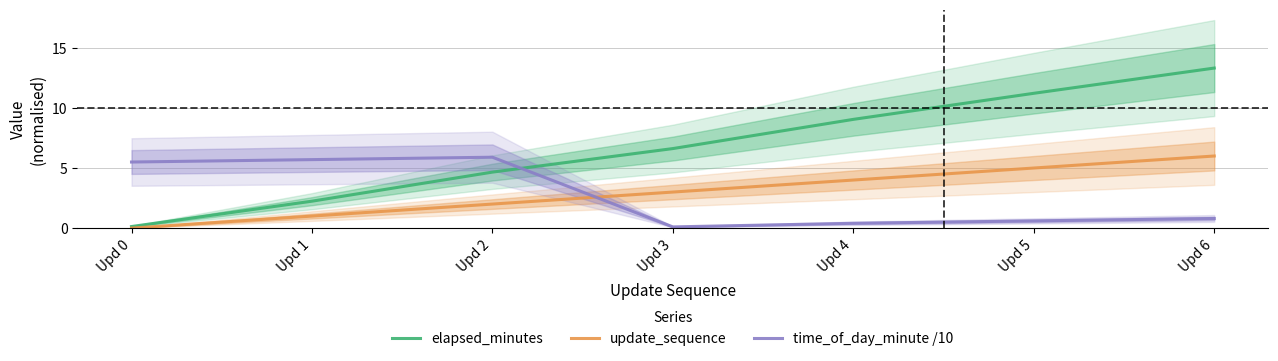

How many lines are shown in the chart?

3